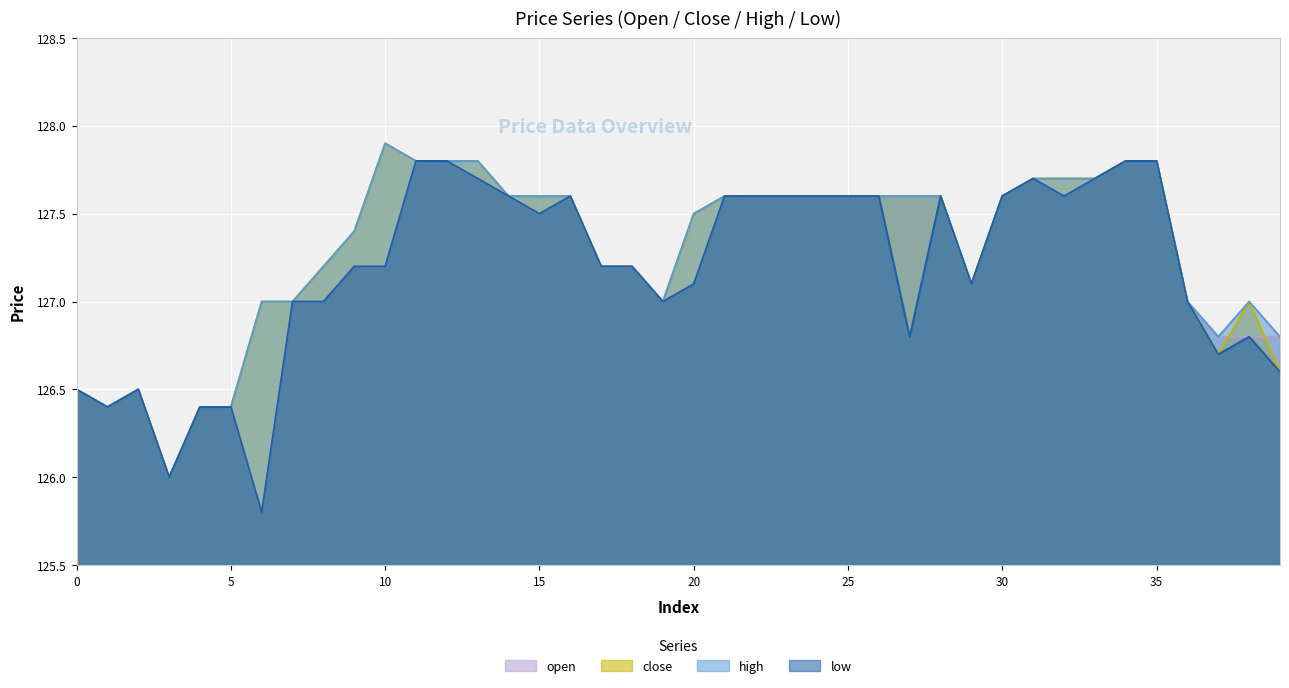

Where is the first local maximum for open?

2